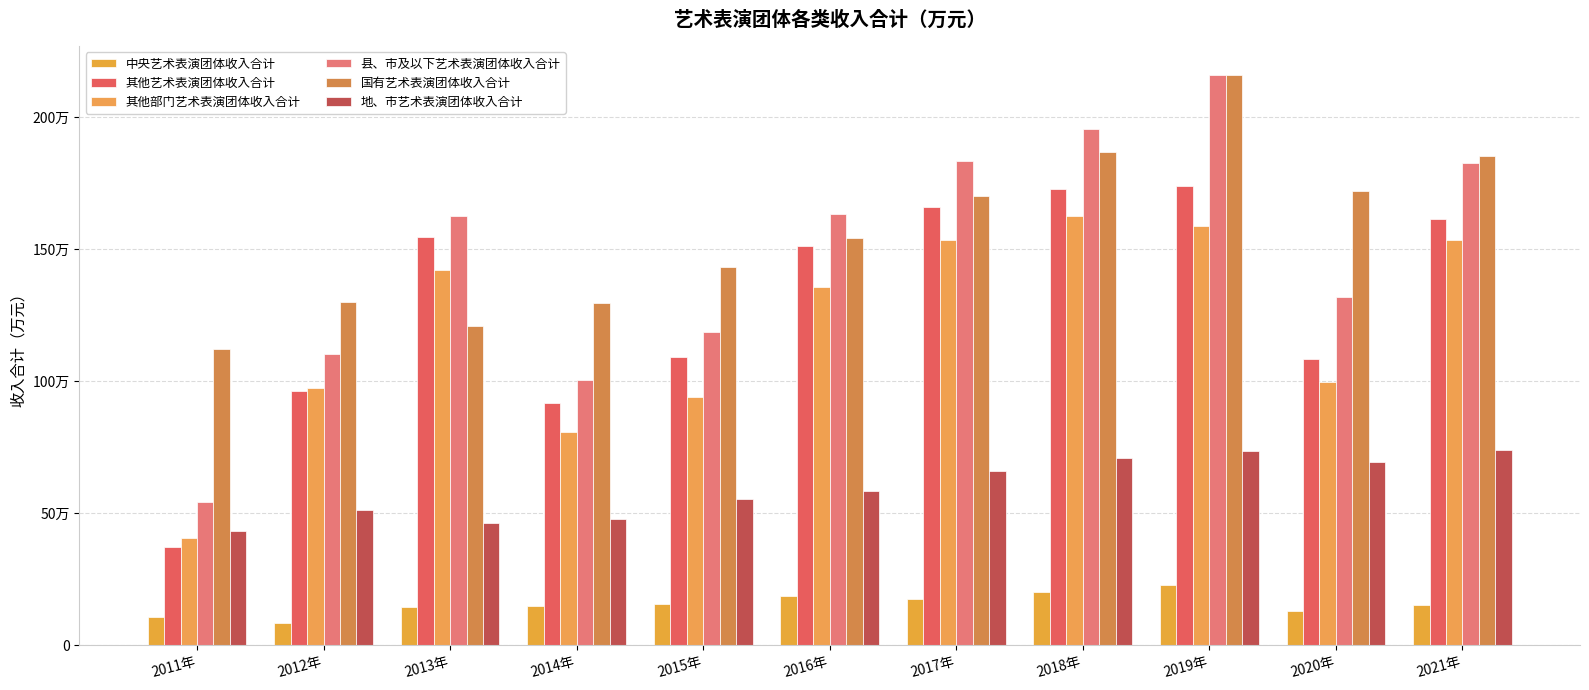

Are the bars horizontal?

No